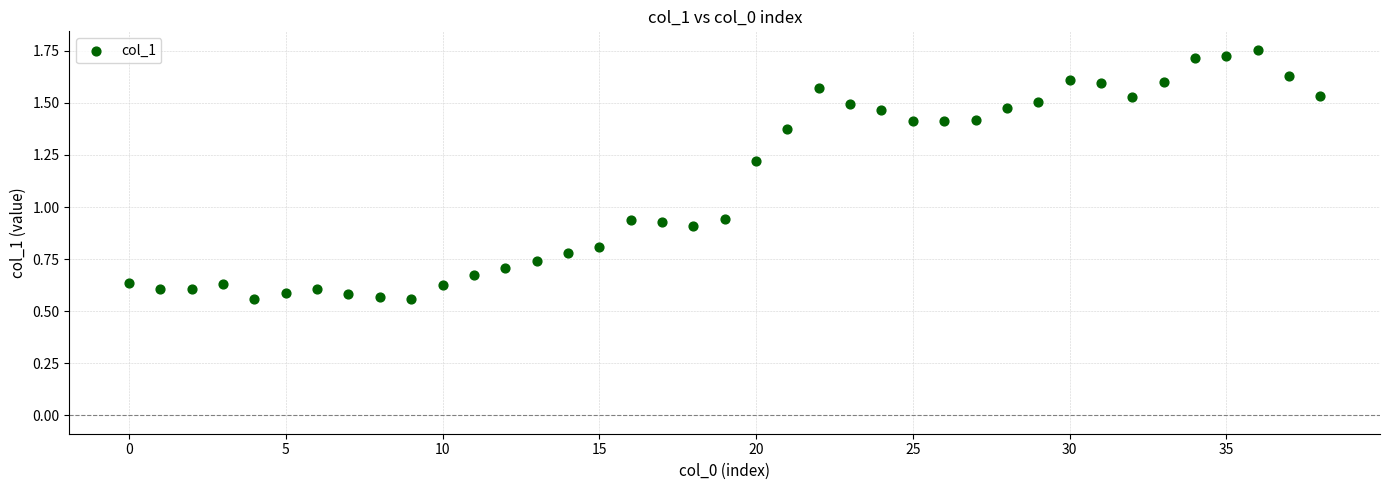

How many data points are displayed?

39